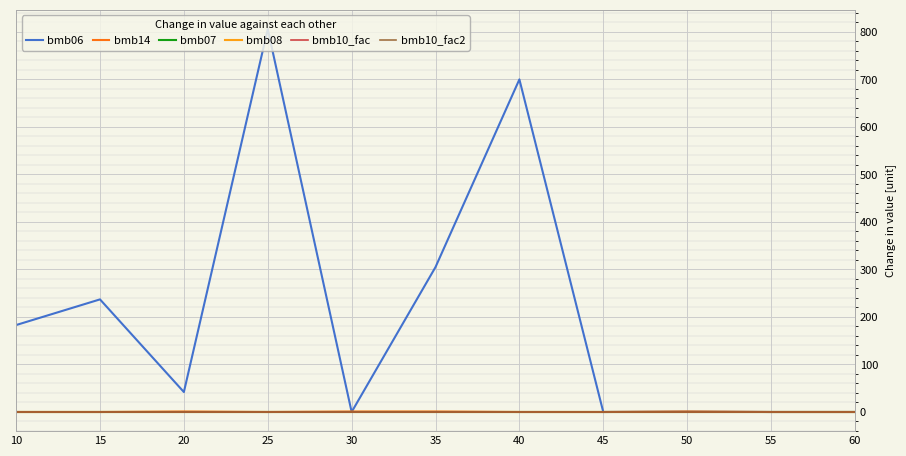

Is this an area chart (filled region under the line)?

No